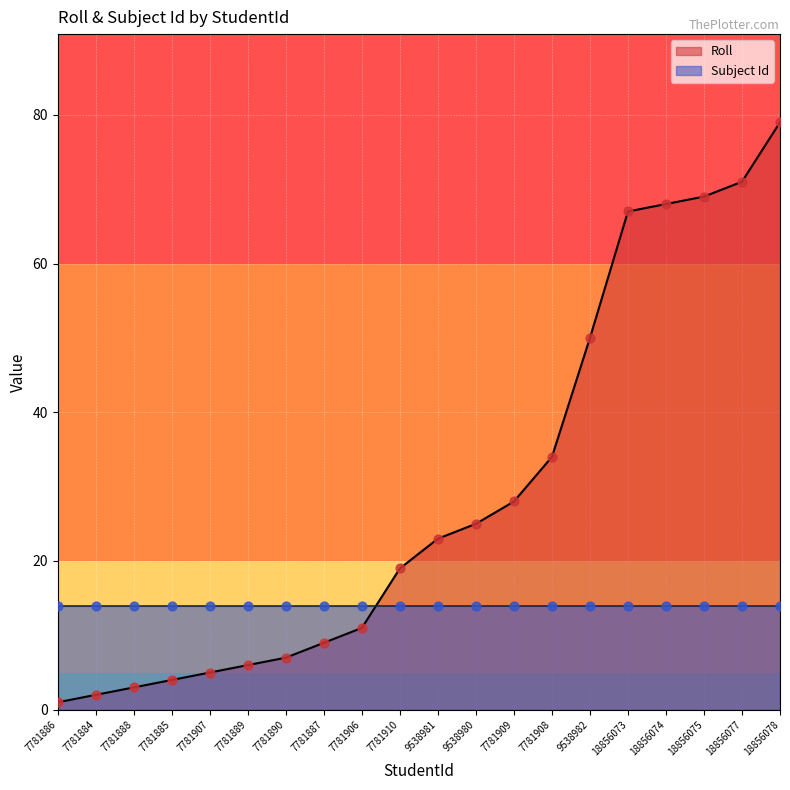

What is the change in value from 9538981 to 18856077?

+48